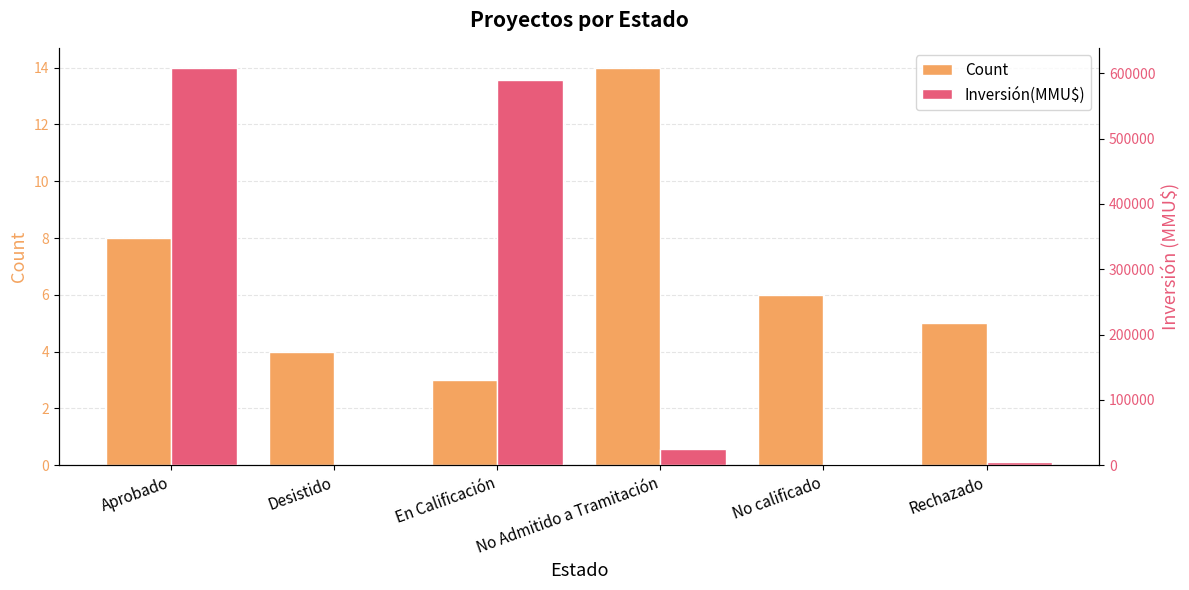

The value of Count at No calificado is 6. True or false?

True